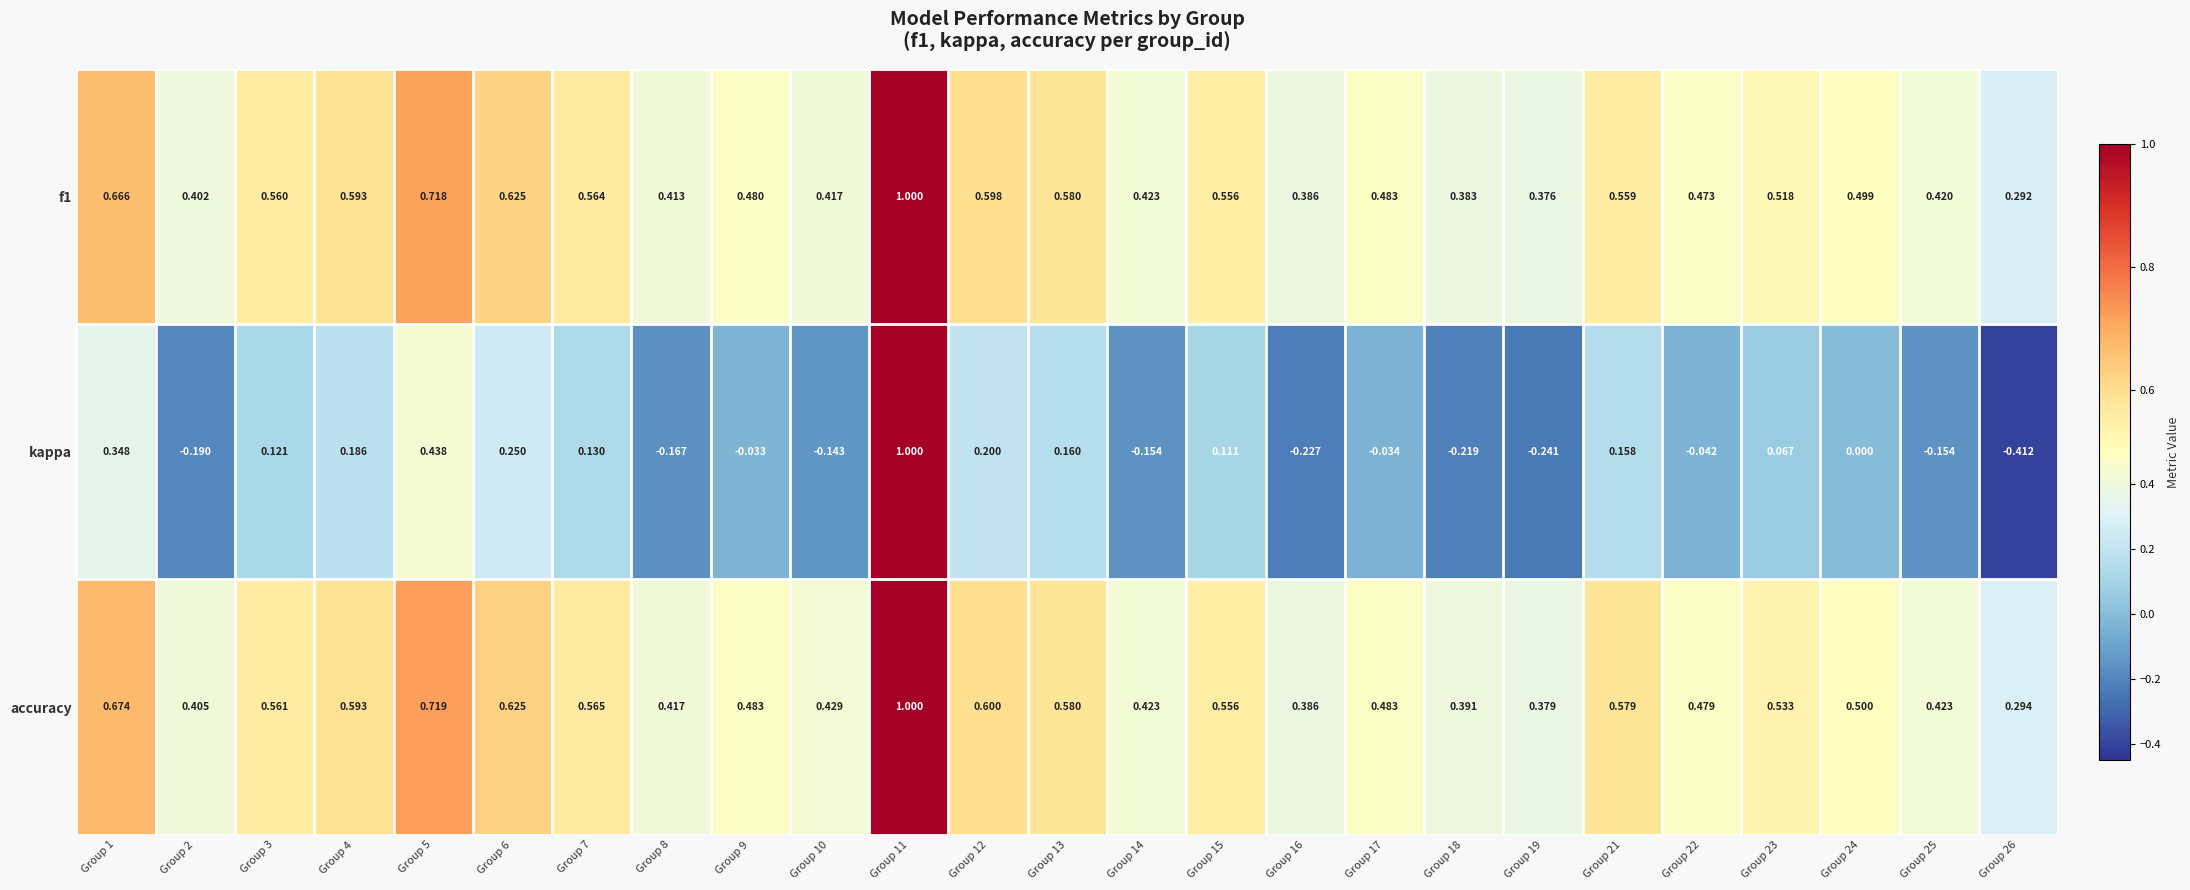

Which series has the widest spread of values?

kappa